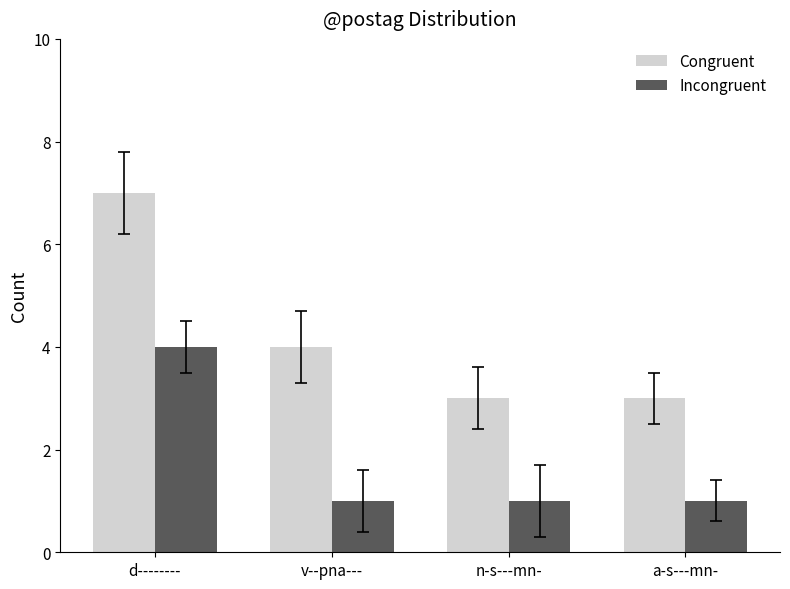

What is the approximate value of Incongruent at v--pna---?

1